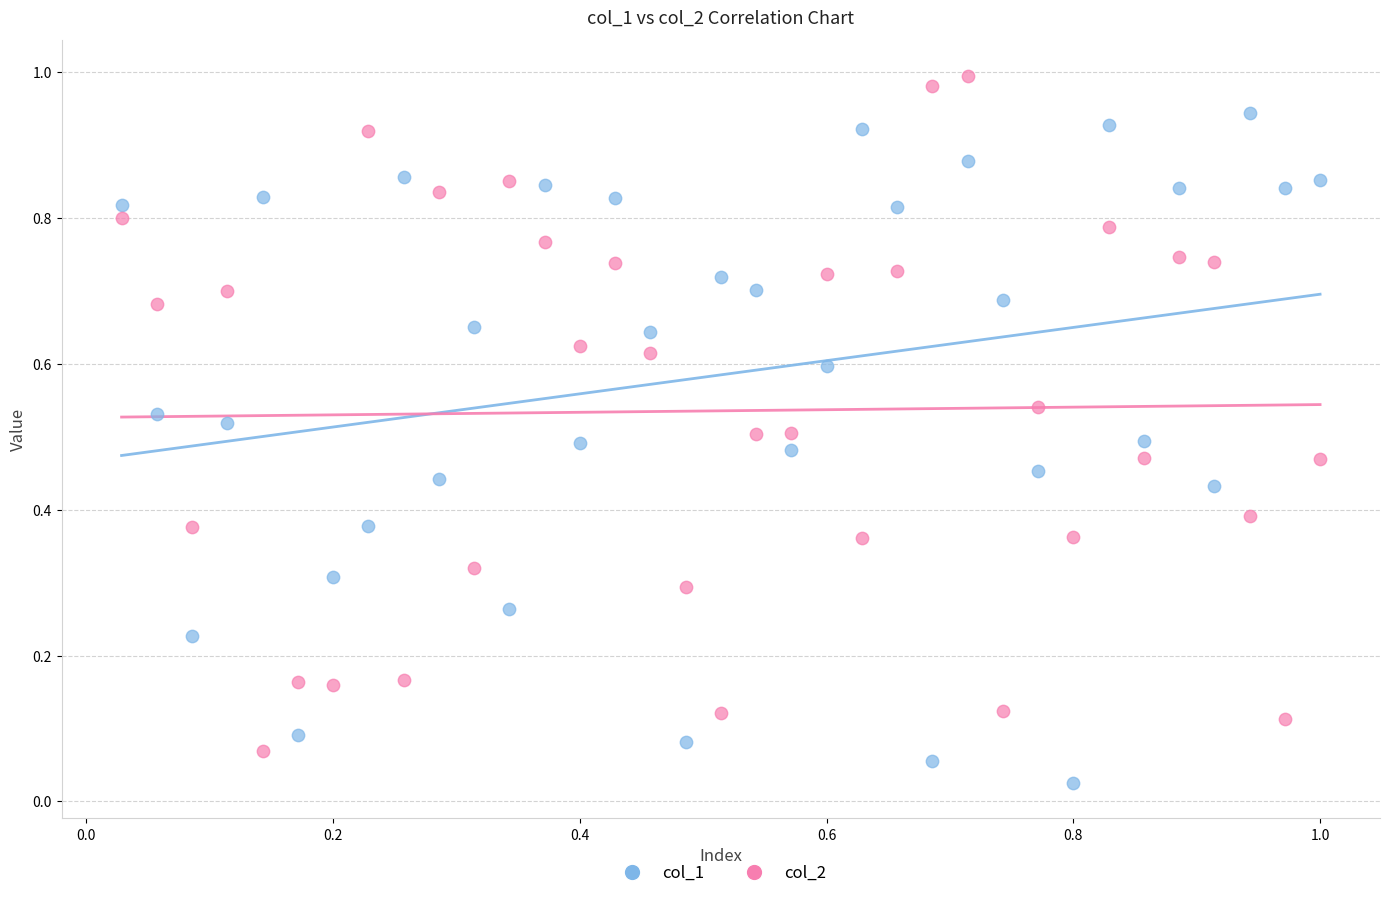

Which series contains the highest Y value?

col_2